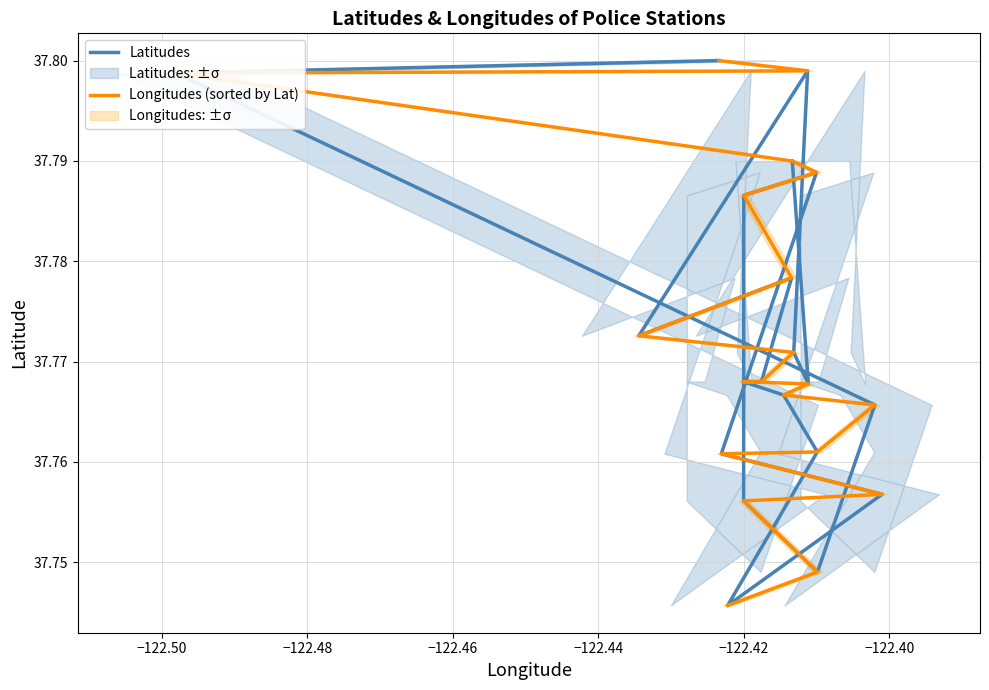

How many lines are shown in the chart?

2